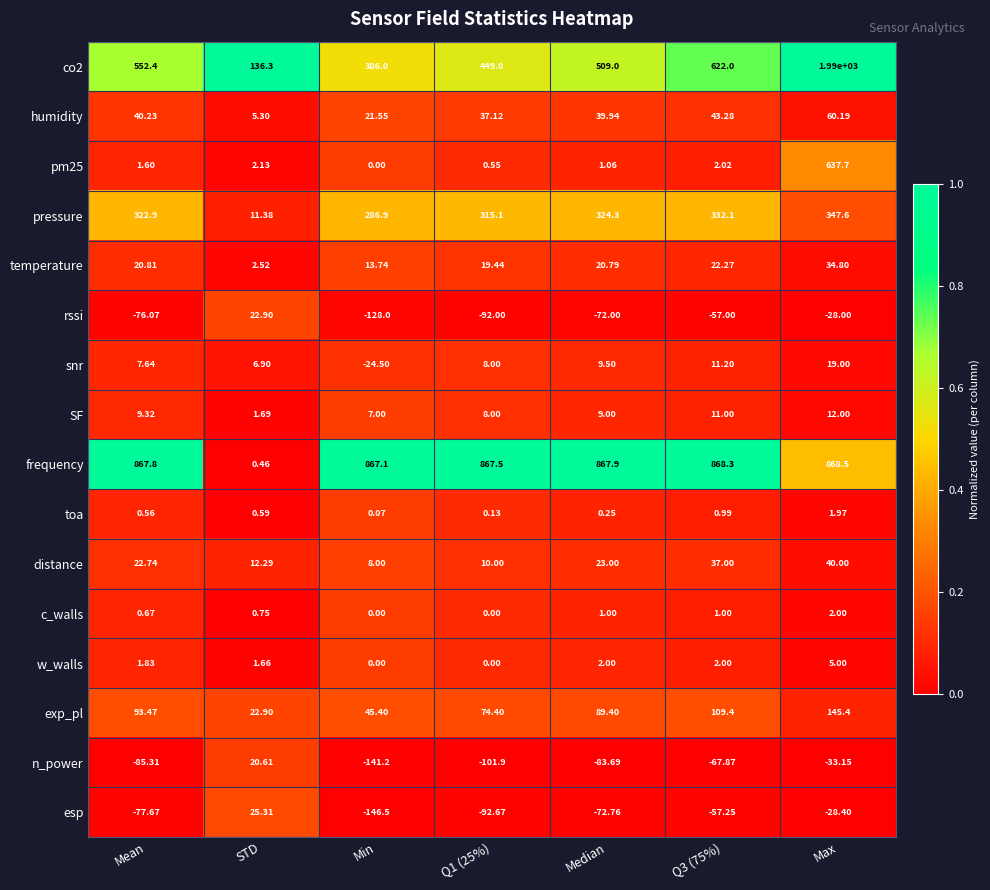

What is the difference between the highest and lowest values at Q3 (75%)?

936.2